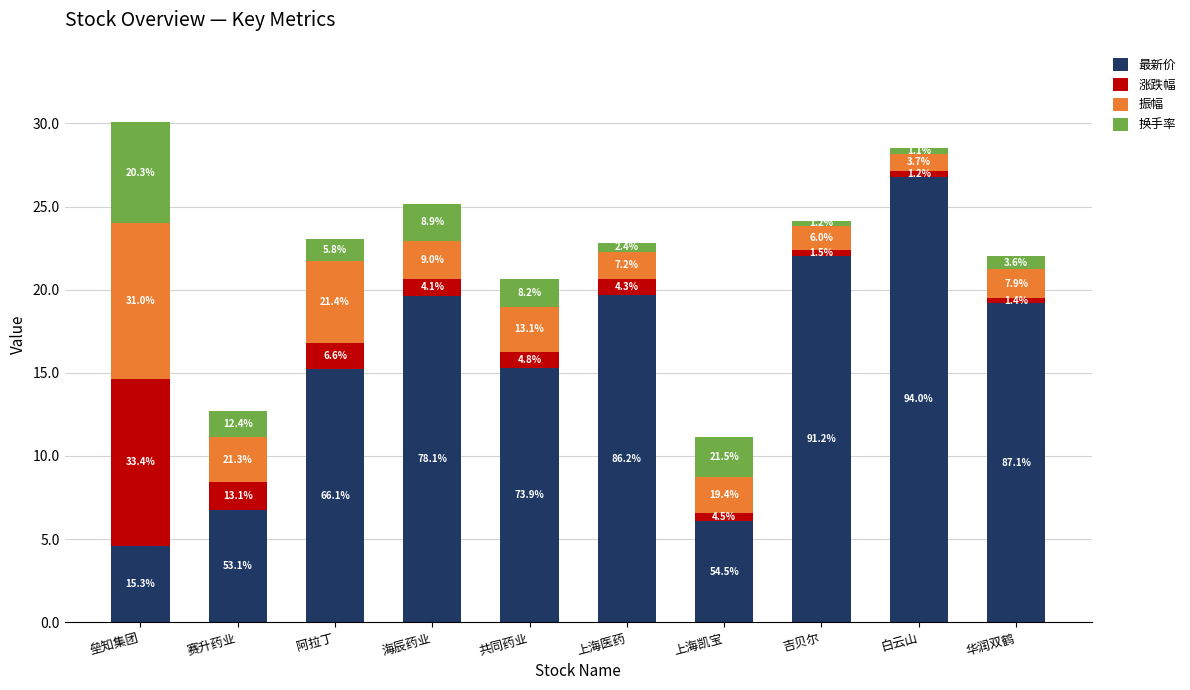

At 上海医药, list the series in order from largest to smallest.

最新价, 振幅, 涨跌幅, 换手率